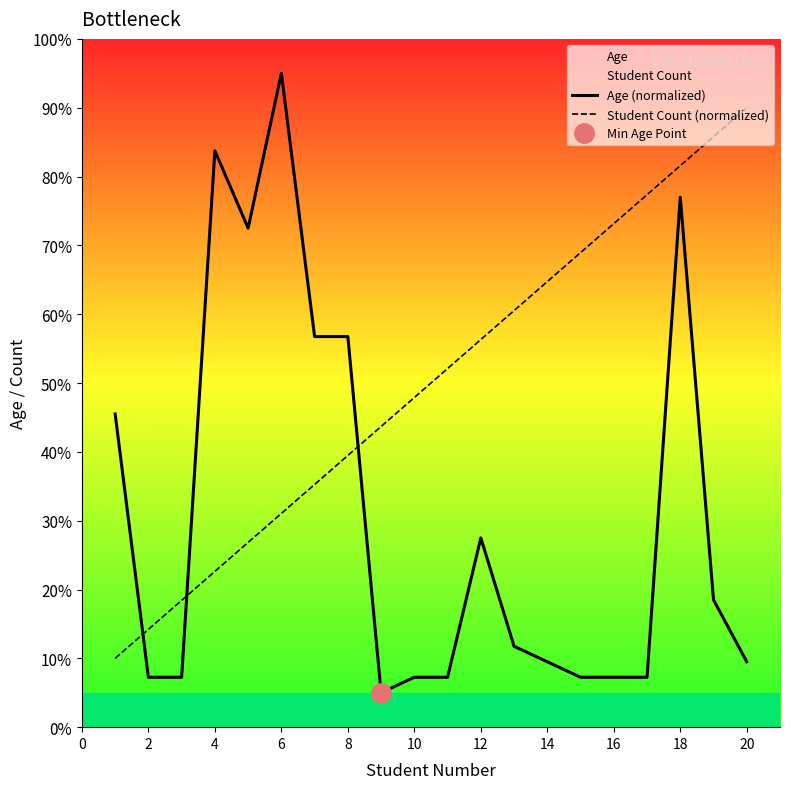

Which series ends up on top after the final intersection of Student Count (normalized) and Age (normalized)?

Student Count (normalized)